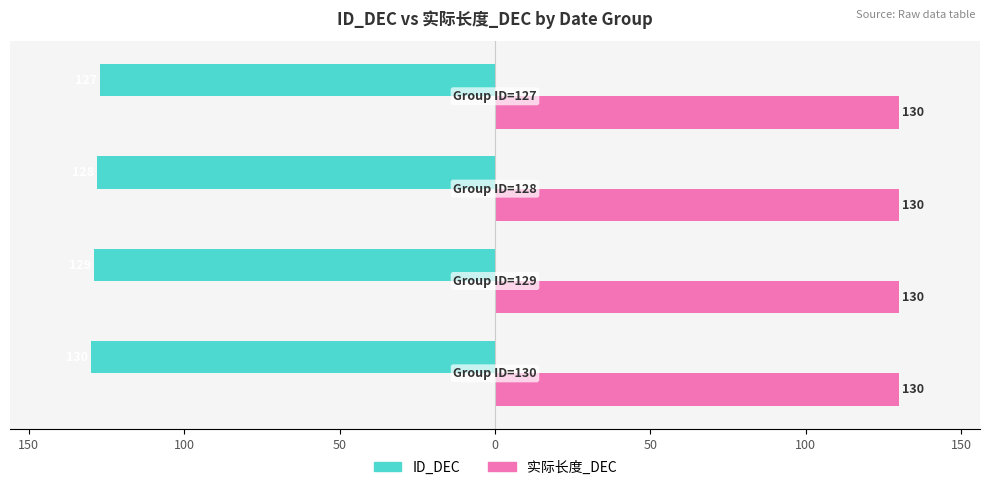

What is the value of the ID_DEC bar at the 3rd from the left?

-128.0